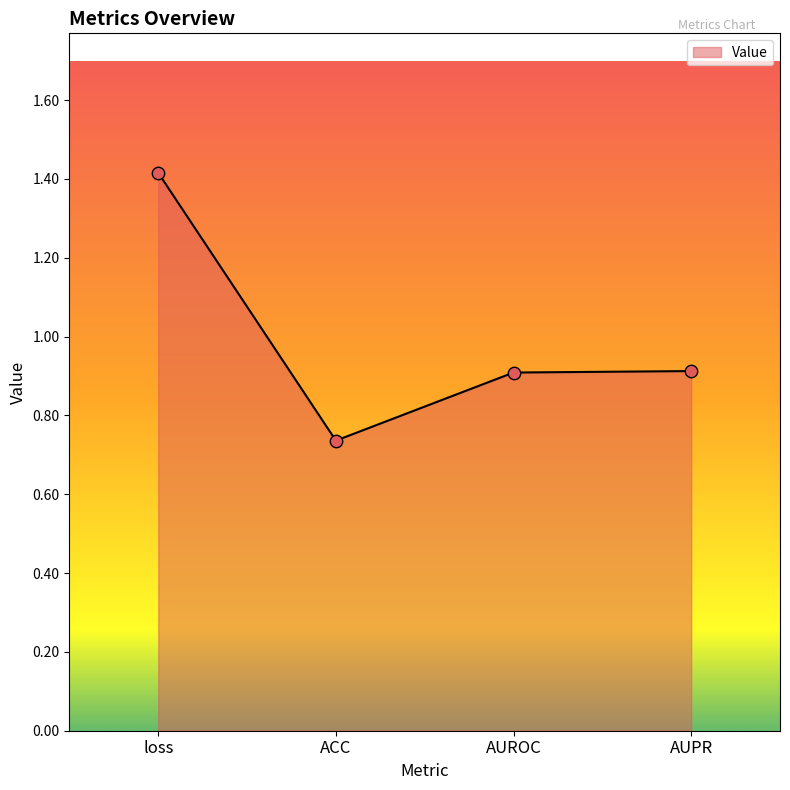

Approximately how many times larger is the value at ACC compared to loss?

0.5